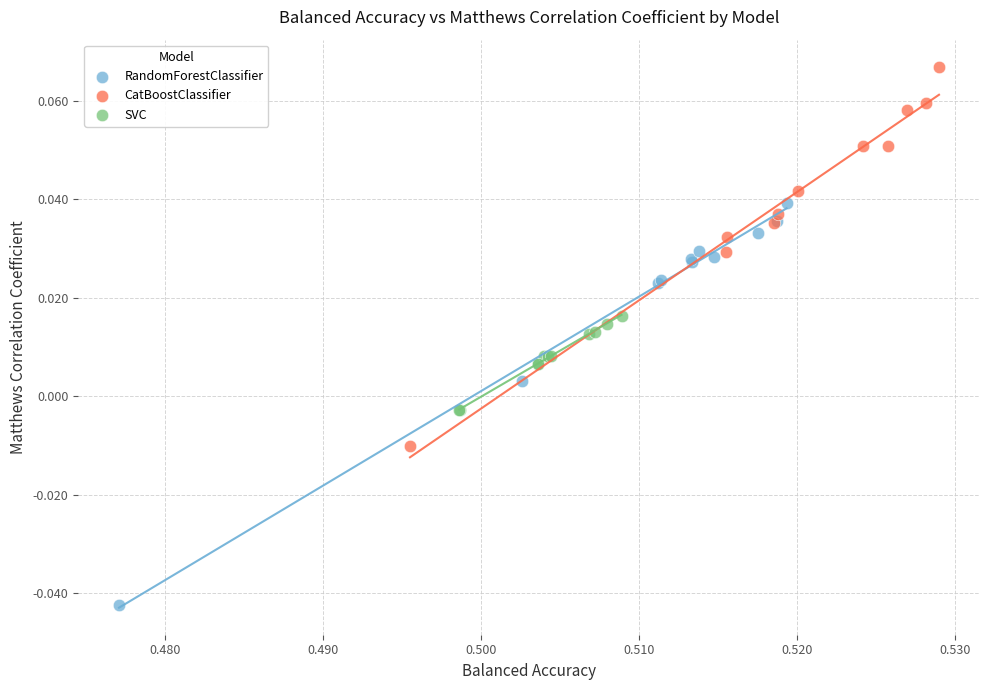

Which series has the widest spread of Y values?

RandomForestClassifier